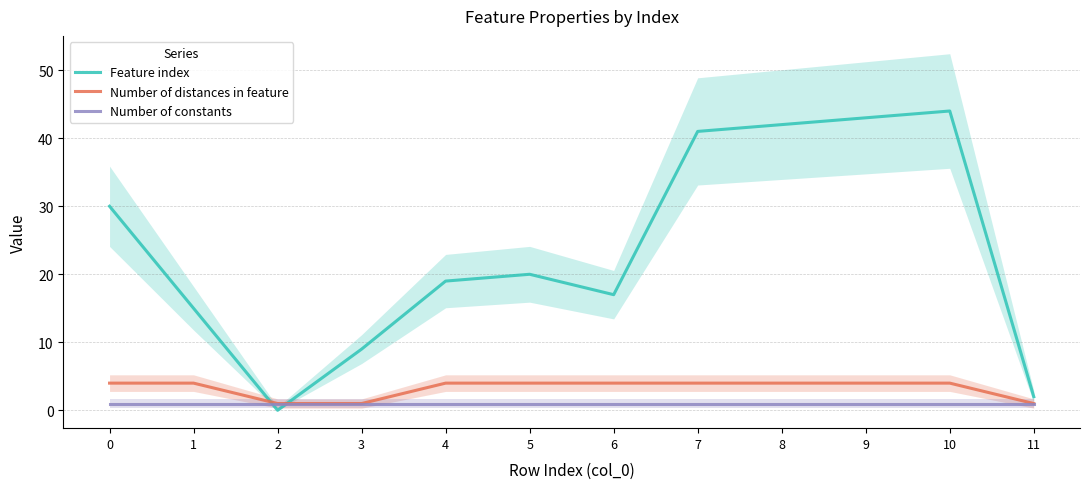

What are all the series names shown in the legend?

Feature index, Number of distances in feature, Number of constants